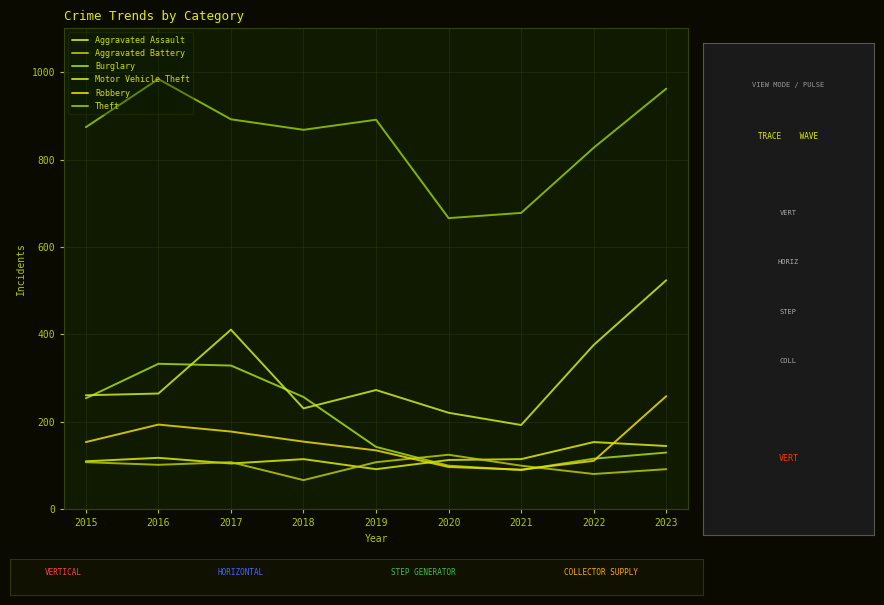

What is the difference between the second highest and second lowest values in the Robbery series?

97